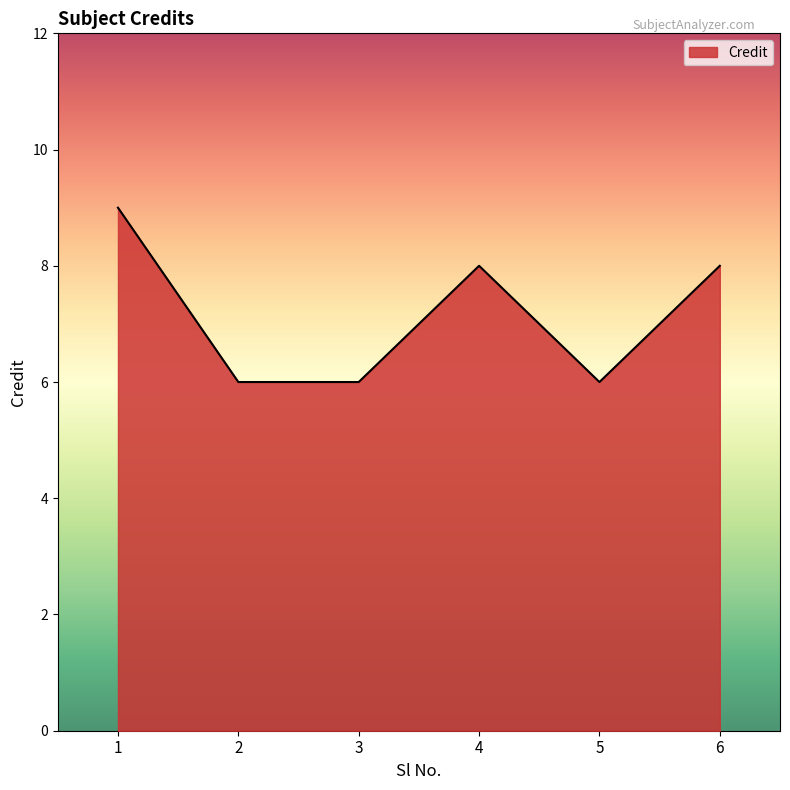

At which category does the data reach its first local peak?

4